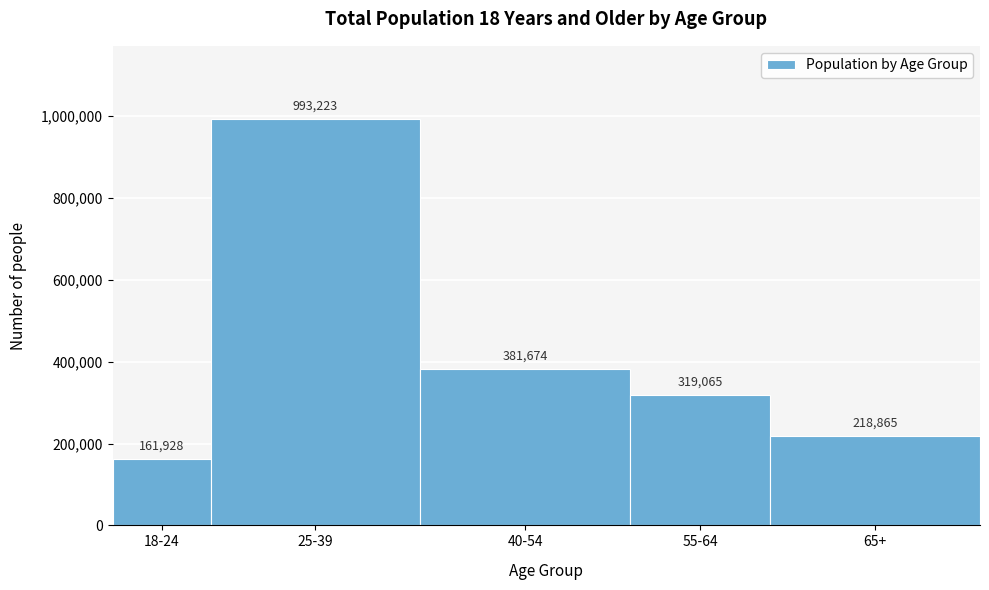

Reading left to right, transcribe all the data shown in this chart.

18-24=161928	25-39=993223	40-54=381674	55-64=319065	65+=218865